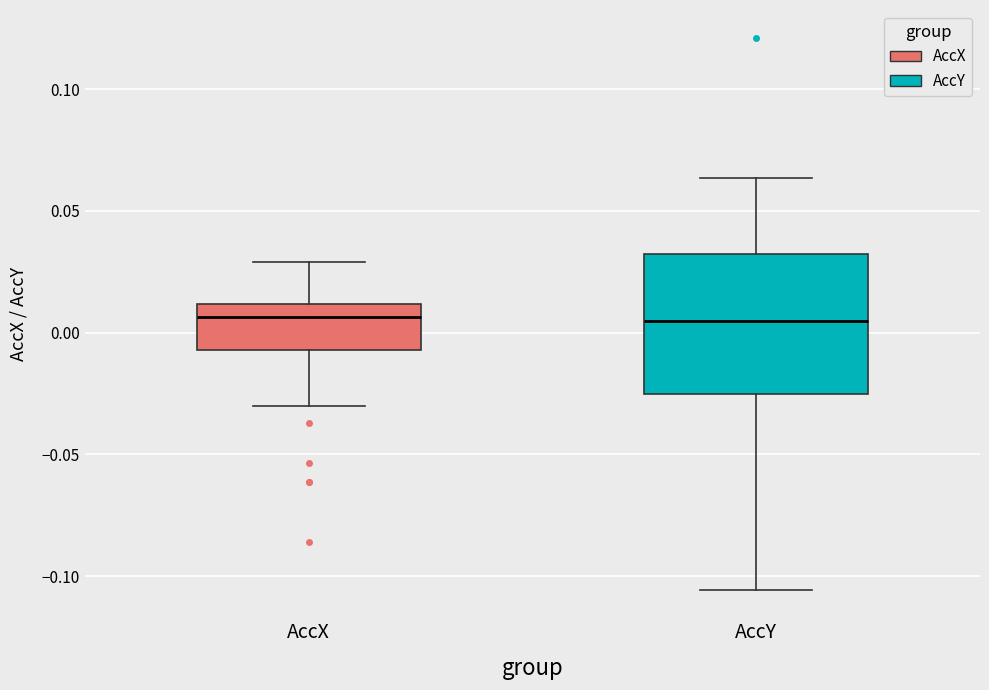

Which box is the tallest, from its lower edge to its upper edge?

AccY